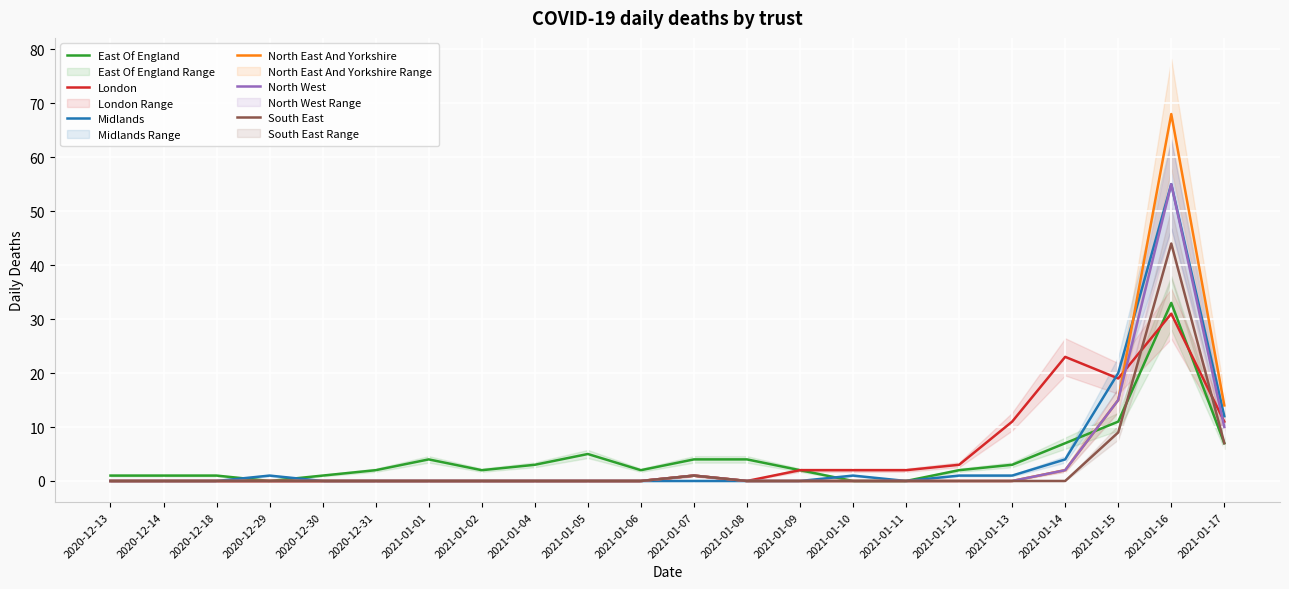

Reading left to right, what are all the values shown in this chart?

East Of England: 1	1	1	0	1	2	4	2	3	5	2	4	4	2	0	0	2	3	7	11	33	7
London: 0	0	0	0	0	0	0	0	0	0	0	1	0	2	2	2	3	11	23	19	31	11
Midlands: 0	0	0	1	0	0	0	0	0	0	0	0	0	0	1	0	1	1	4	20	55	12
North East And Yorkshire: 0	0	0	0	0	0	0	0	0	0	0	1	0	0	0	0	0	0	2	15	68	14
North West: 0	0	0	0	0	0	0	0	0	0	0	1	0	0	0	0	0	0	2	15	55	10
South East: 0	0	0	0	0	0	0	0	0	0	0	1	0	0	0	0	0	0	0	9	44	7